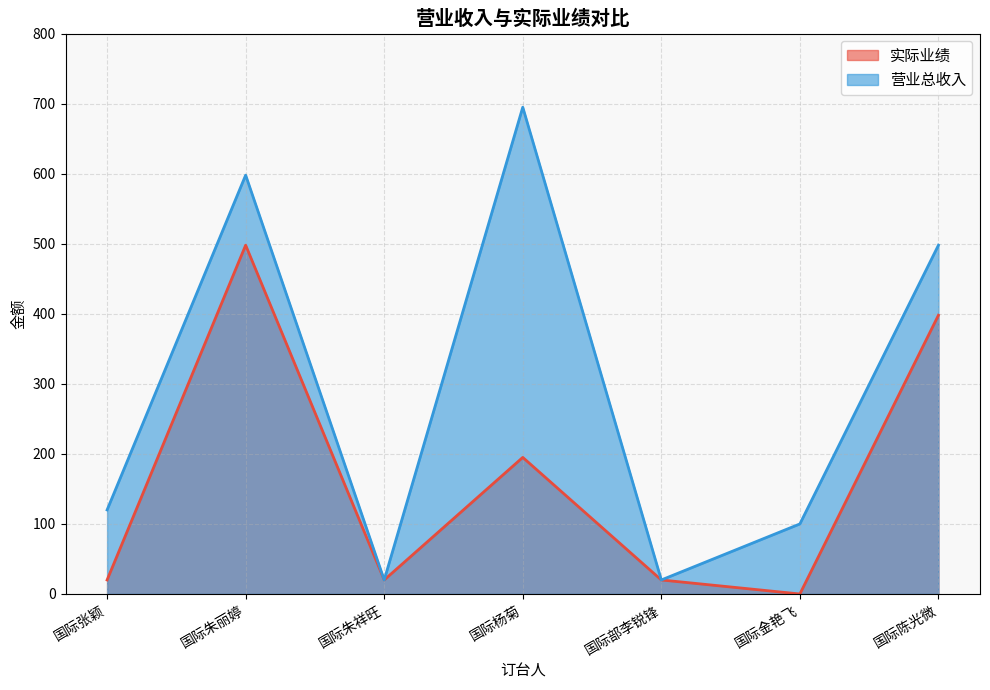

Is the value of 营业总收入 at 国际杨菊 greater than the value of 实际业绩 at 国际张颖?

Yes